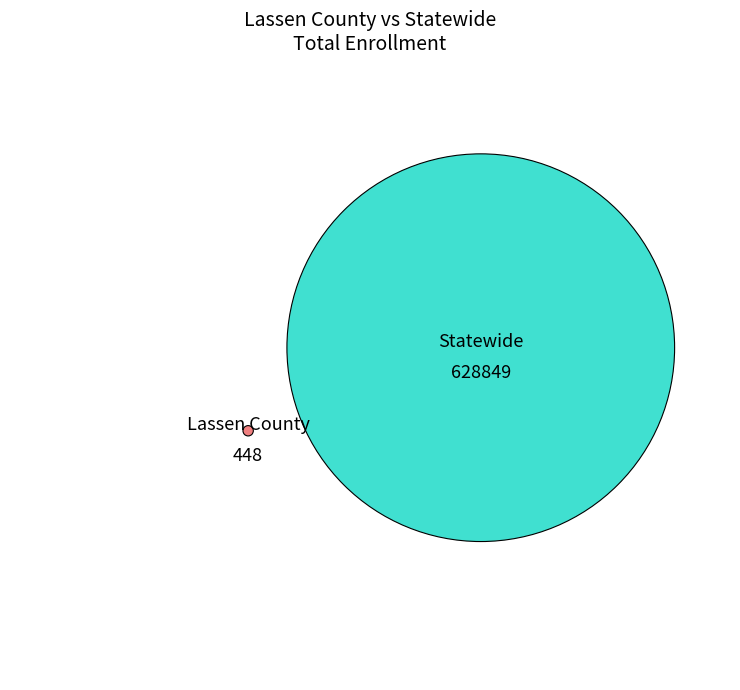

To the nearest percent, what is the combined percentage of Lassen County and Statewide?

100%